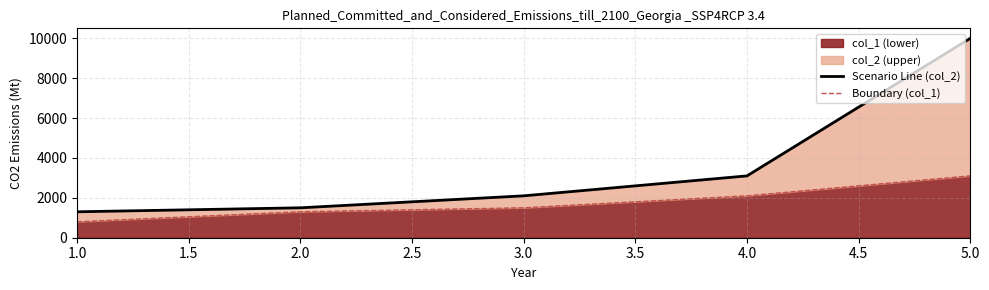

The value of col_1 (lower) at 5.0 is 4868. True or false?

False